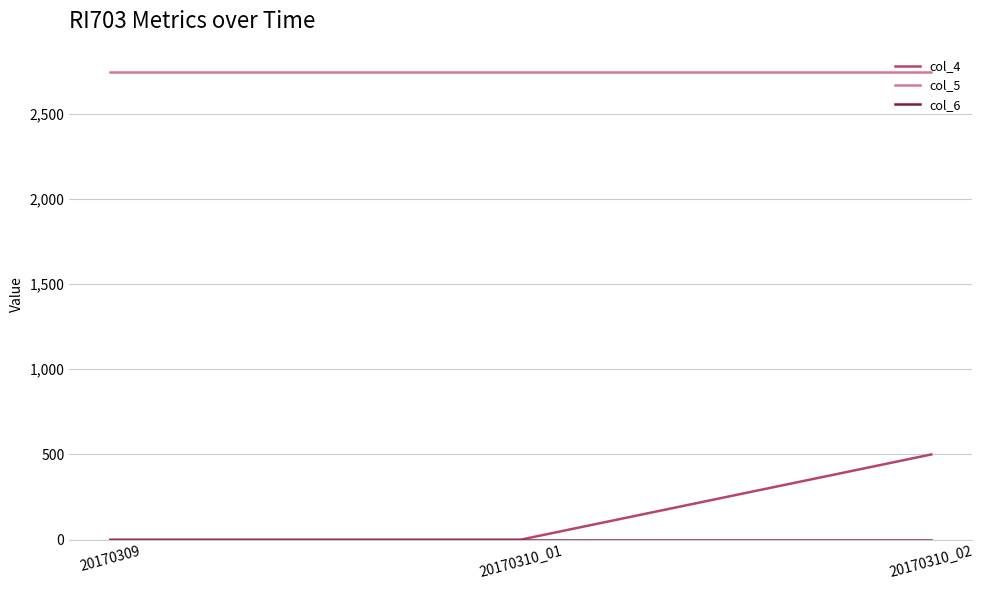

At which category is the sum across all series the highest?

20170310_02